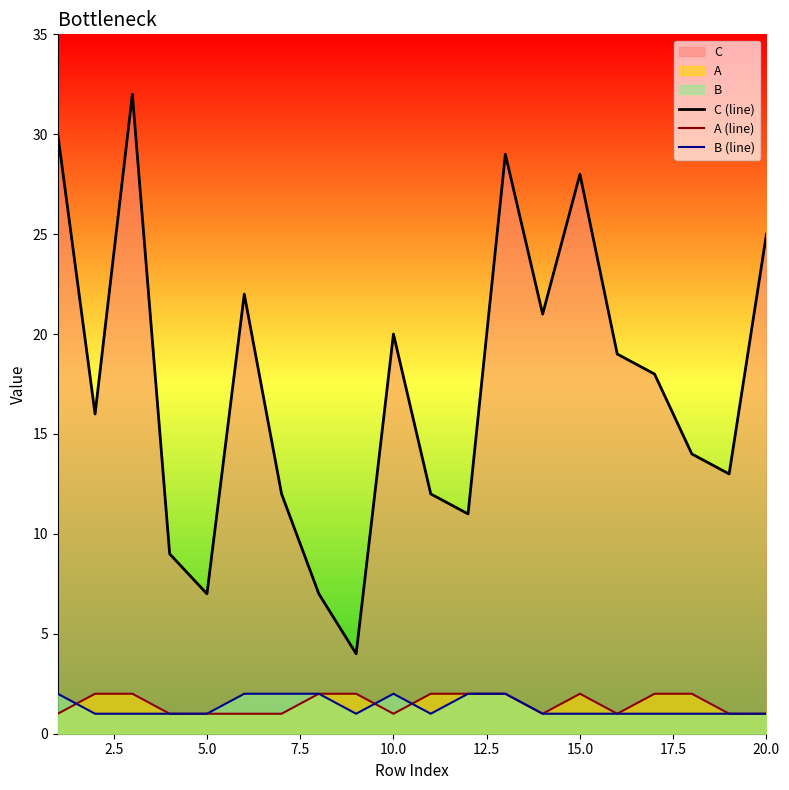

True or false: C (line) and B (line) cross at least once.

False